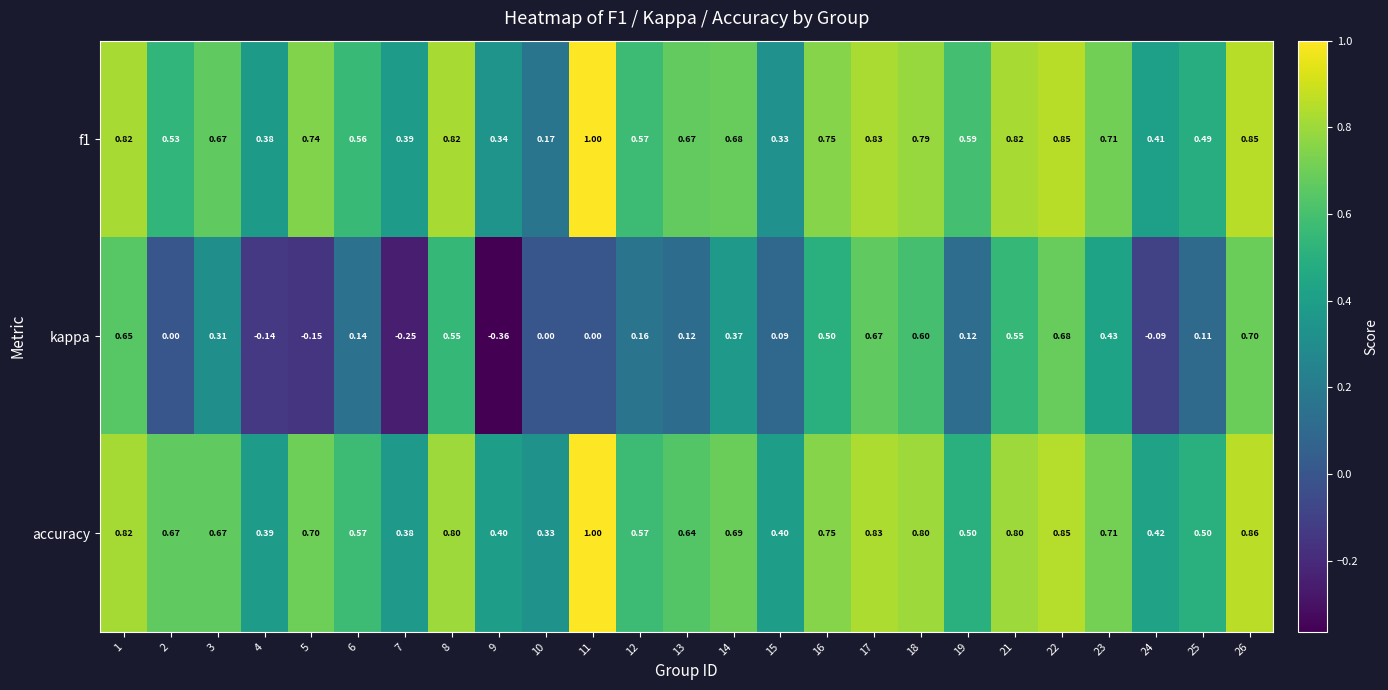

Is the value of f1 at 21 greater than the value of accuracy at 26?

No